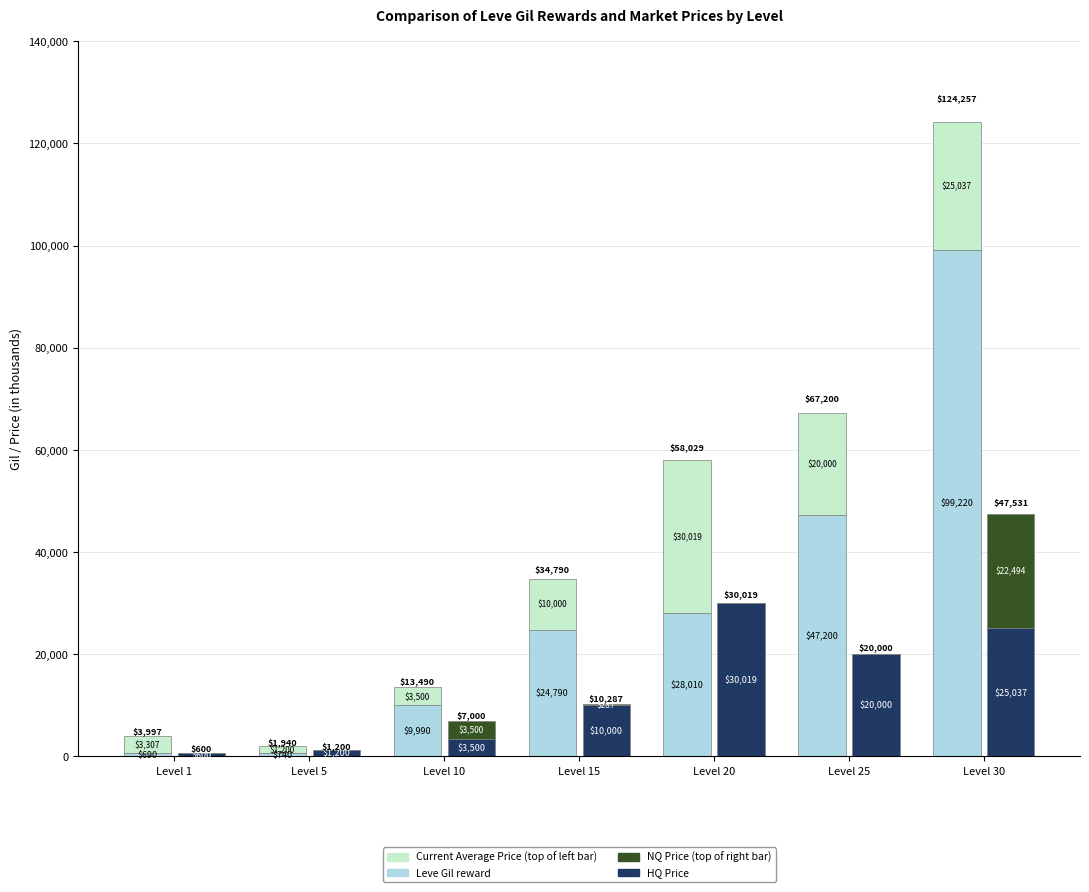

At how many categories does at least one series exceed 2932?

6